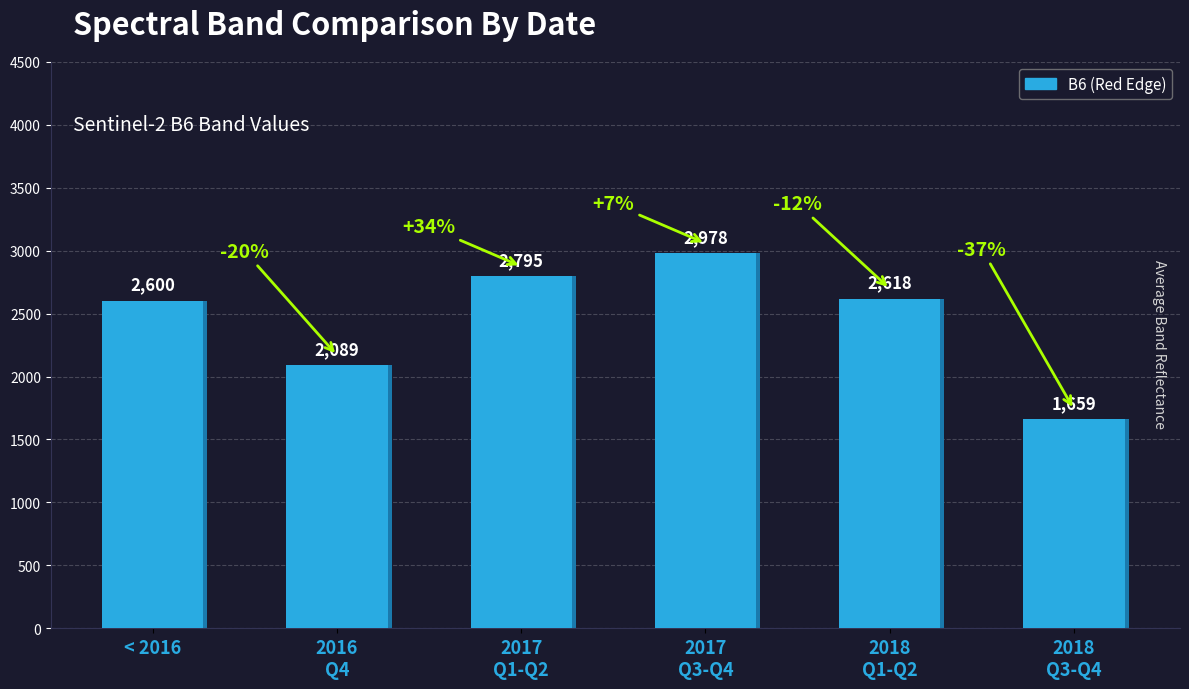

How many bars are there in total?

6